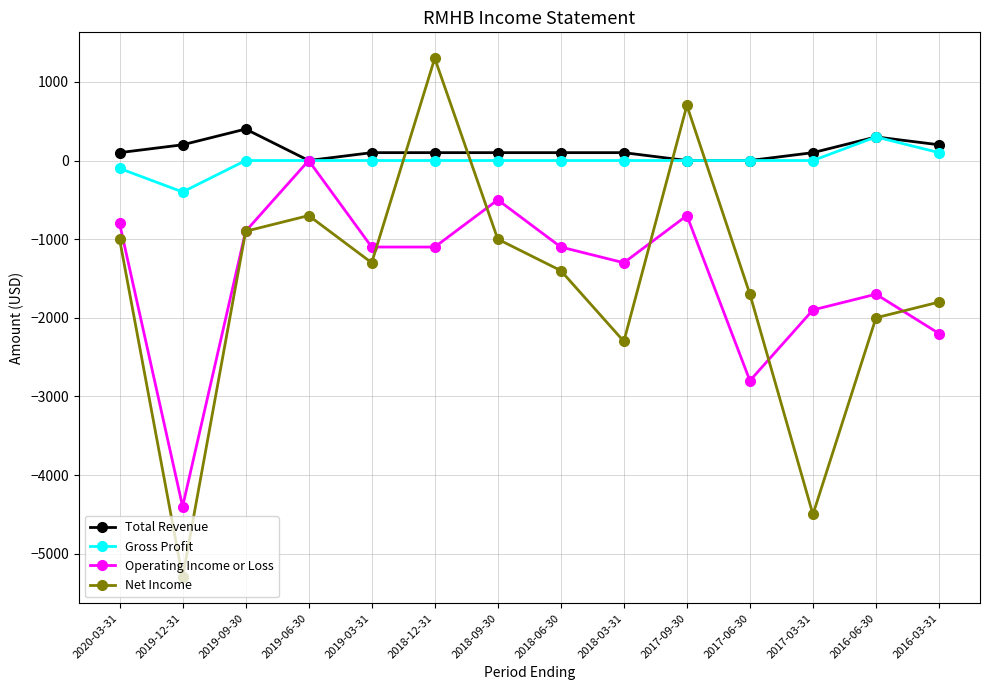

Which series changed the most between 2020-03-31 and 2019-06-30?

Operating Income or Loss